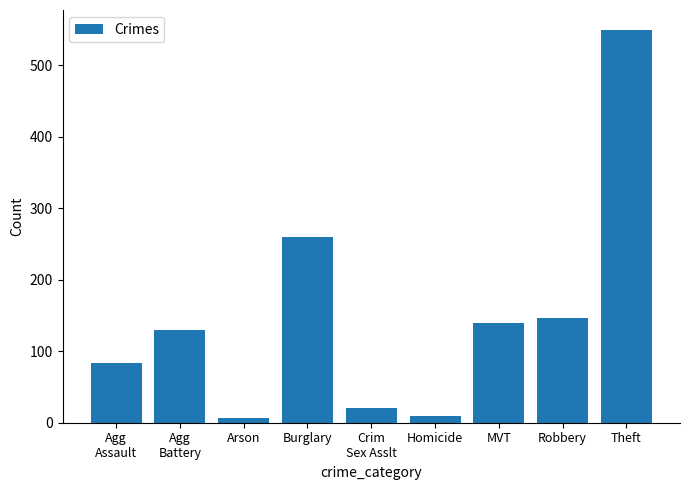

Which label corresponds to the largest value in the chart?

Theft